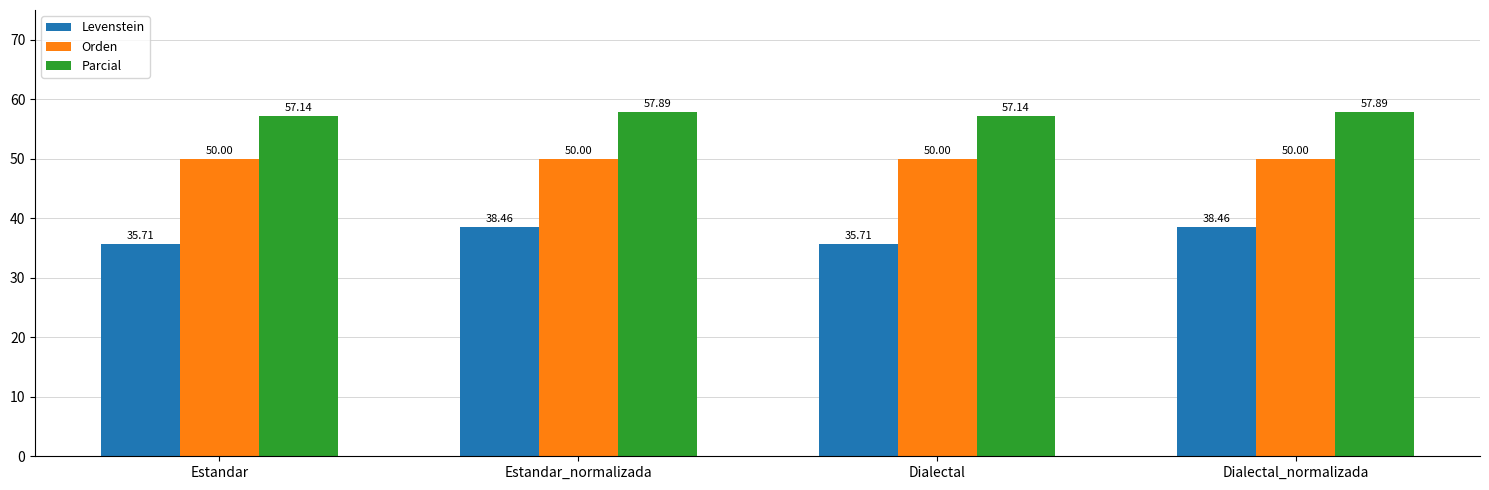

Reading left to right, extract all data points from this chart.

Levenstein: 35.7	38.5	35.7	38.5
Orden: 50.0	50.0	50.0	50.0
Parcial: 57.1	57.9	57.1	57.9